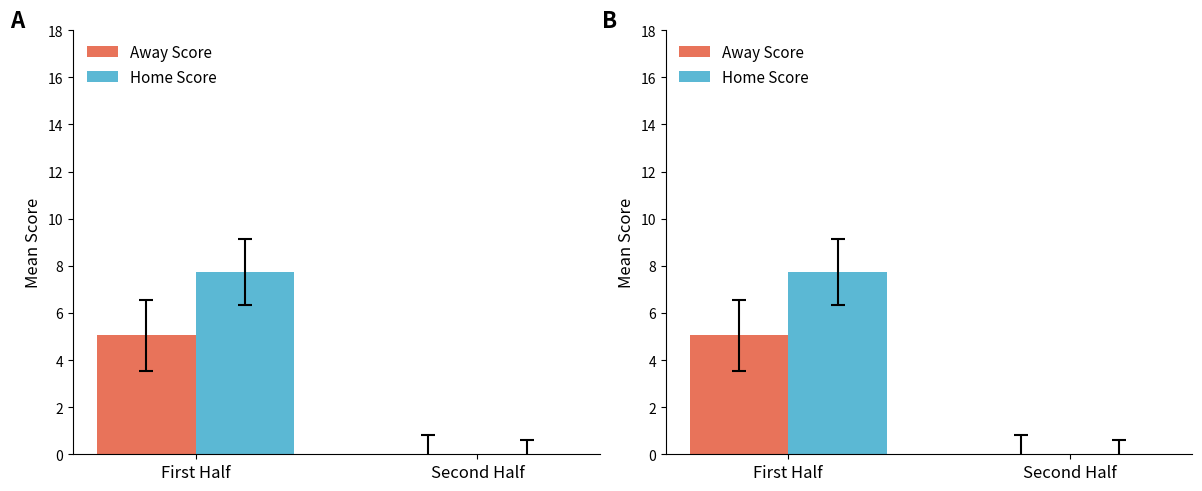

Reading left to right, list all the values displayed in this chart.

Away Score: 5.1	0.0
Home Score: 7.7	0.0